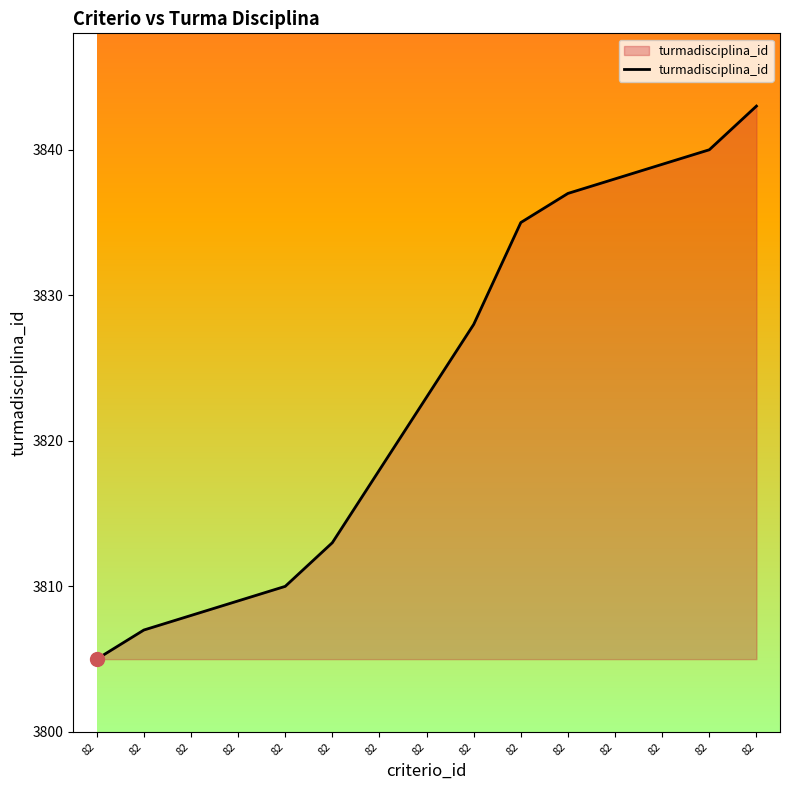

Reading left to right, extract all data points from this chart.

82=3805	82=3807	82=3808	82=3809	82=3810	82=3813	82=3818	82=3823	82=3828	82=3835	82=3837	82=3838	82=3839	82=3840	82=3843